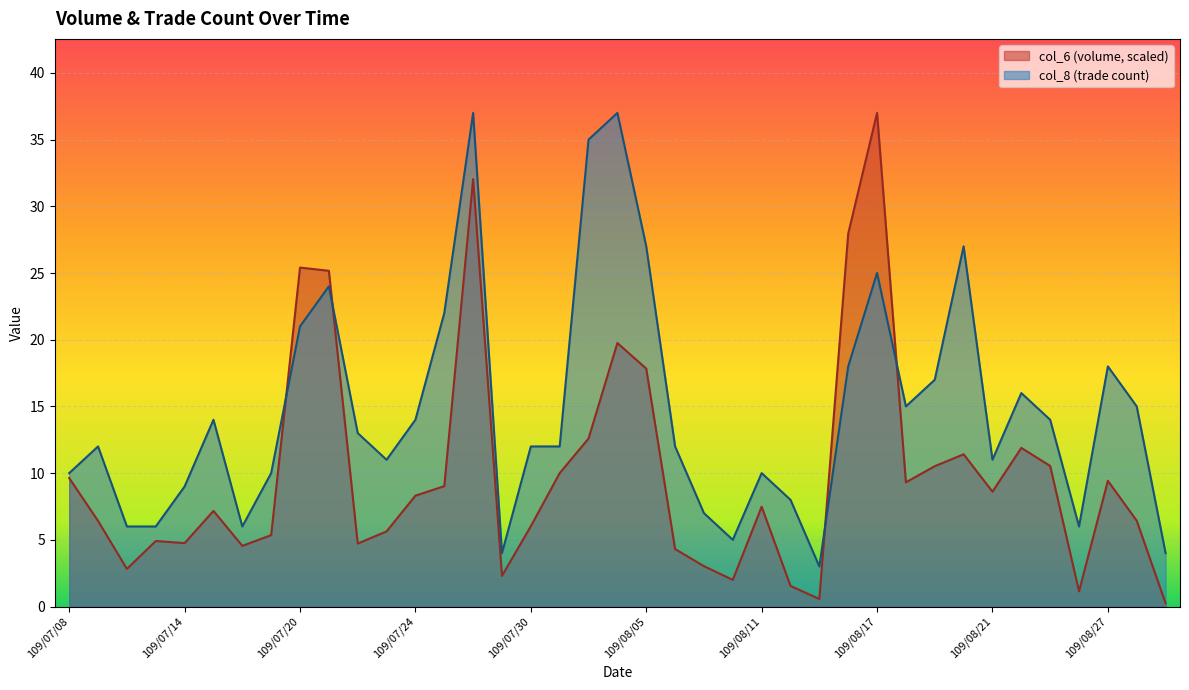

Does the chart display data point markers on the line(s)?

No